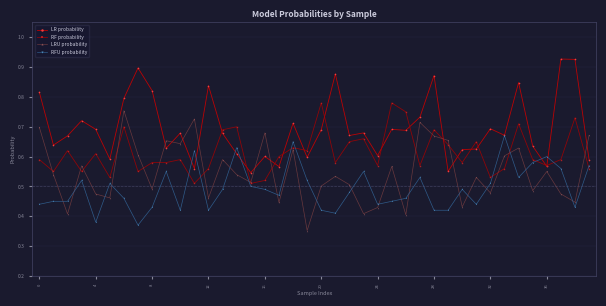

List the series in order of their overall mean, highest first.

LR probability, RF probability, LRU probability, RFU probability